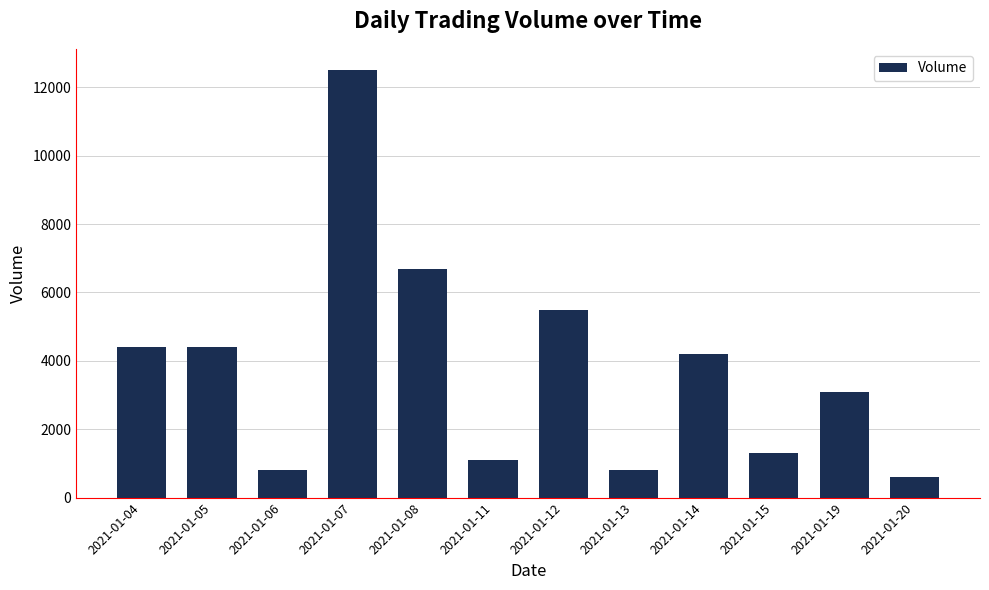

How many data points are less than 4200?

6